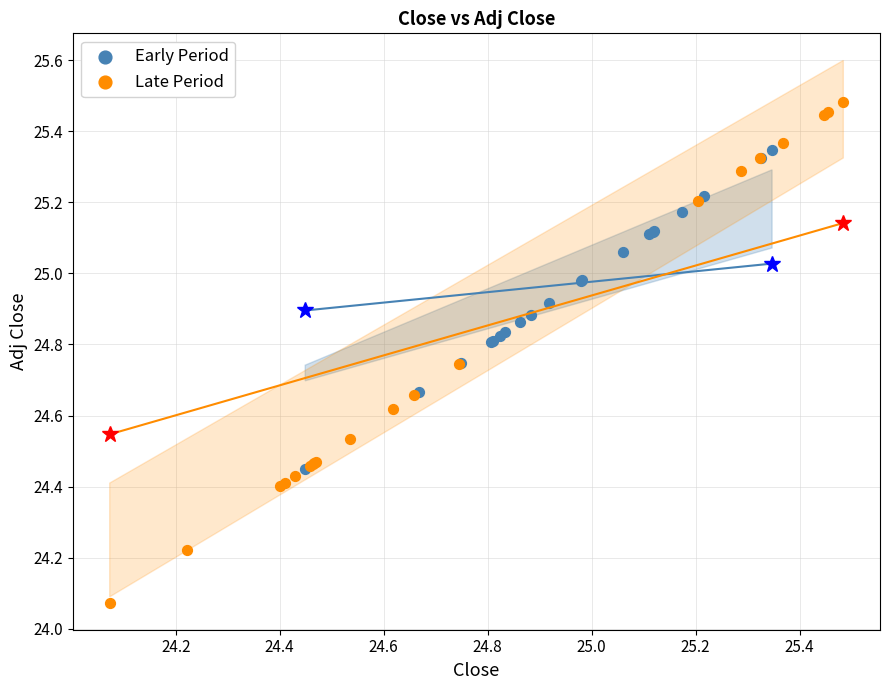

Which series reaches the maximum Y coordinate?

Late Period